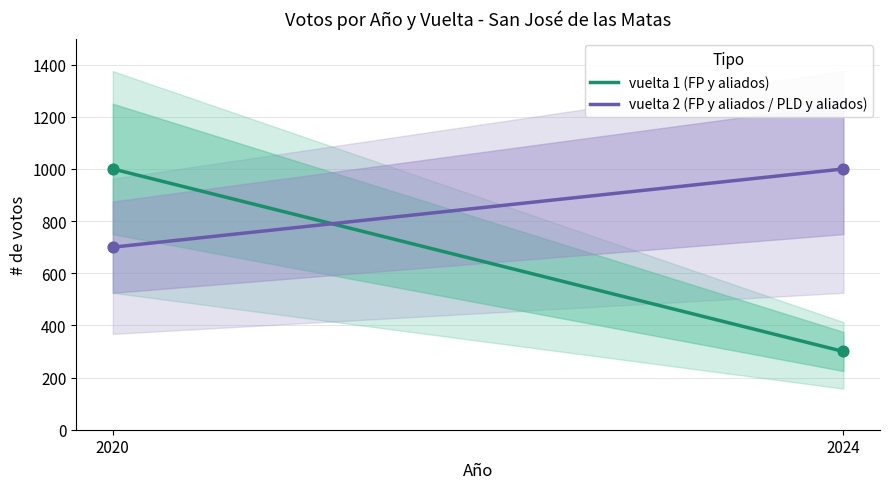

Which series has the widest spread of Y values?

vuelta 1 (FP y aliados)